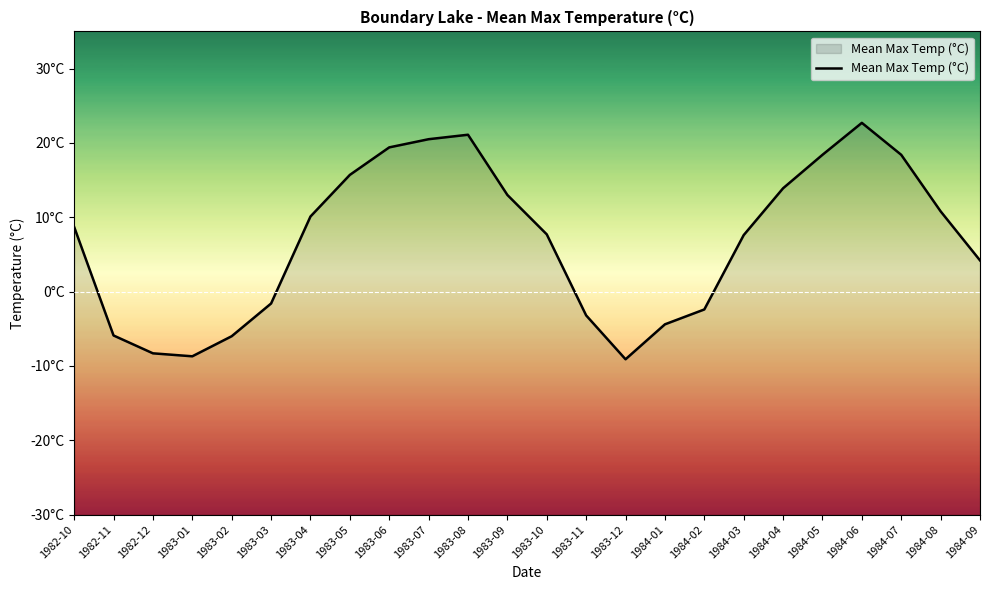

What is the ratio of the value at 1984-07 to the value at 1983-07?

0.9